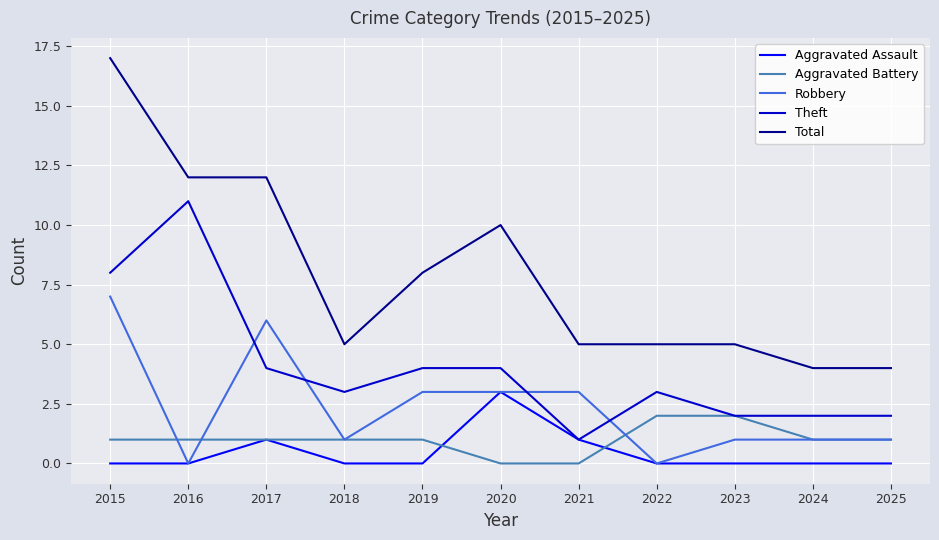

Is it true that Aggravated Assault equals -2 at 2016?

False